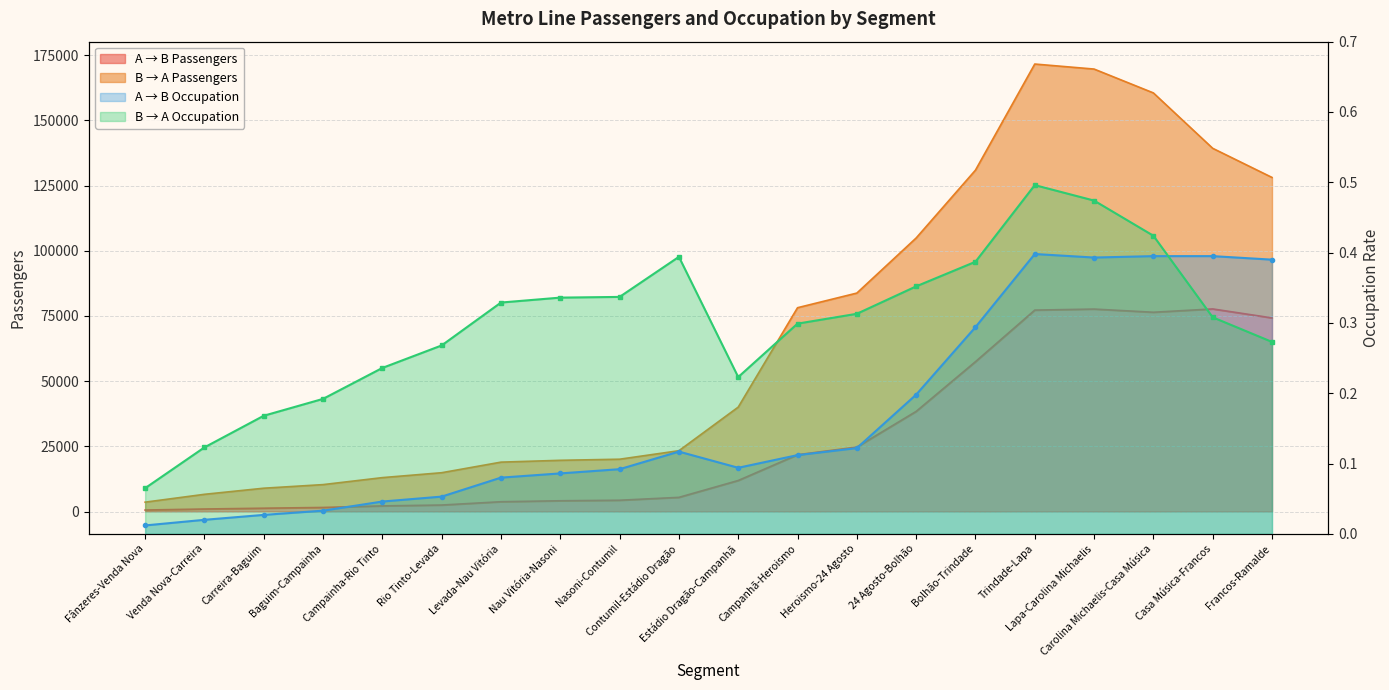

Reading left to right, transcribe all the data shown in this chart.

A → B Passengers: Fânzeres-Venda Nova=562.0	Venda Nova-Carreira=953.0	Carreira-Baguim=1264.0	Baguim-Campainha=1548.8	Campainha-Rio Tinto=2152.0	Rio Tinto-Levada=2482.2	Levada-Nau Vitória=3752.2	Nau Vitória-Nasoni=4120.2	Nasoni-Contumil=4321.9	Contumil-Estádio Dragão=5428.5	Estádio Dragão-Campanhã=11893.5	Campanhã-Heroismo=21769.0	Heroismo-24 Agosto=24703.8	24 Agosto-Bolhão=38403.6	Bolhão-Trindade=57470.1	Trindade-Lapa=77254.2	Lapa-Carolina Michaelis=77648.9	Carolina Michaelis-Casa Música=76429.6	Casa Música-Francos=77697.6	Francos-Ramalde=74257.2
A → B Occupation: Fânzeres-Venda Nova=0.0	Venda Nova-Carreira=0.0	Carreira-Baguim=0.0	Baguim-Campainha=0.0	Campainha-Rio Tinto=0.0	Rio Tinto-Levada=0.1	Levada-Nau Vitória=0.1	Nau Vitória-Nasoni=0.1	Nasoni-Contumil=0.1	Contumil-Estádio Dragão=0.1	Estádio Dragão-Campanhã=0.1	Campanhã-Heroismo=0.1	Heroismo-24 Agosto=0.1	24 Agosto-Bolhão=0.2	Bolhão-Trindade=0.3	Trindade-Lapa=0.4	Lapa-Carolina Michaelis=0.4	Carolina Michaelis-Casa Música=0.4	Casa Música-Francos=0.4	Francos-Ramalde=0.4
B → A Occupation: Fânzeres-Venda Nova=0.1	Venda Nova-Carreira=0.1	Carreira-Baguim=0.2	Baguim-Campainha=0.2	Campainha-Rio Tinto=0.2	Rio Tinto-Levada=0.3	Levada-Nau Vitória=0.3	Nau Vitória-Nasoni=0.3	Nasoni-Contumil=0.3	Contumil-Estádio Dragão=0.4	Estádio Dragão-Campanhã=0.2	Campanhã-Heroismo=0.3	Heroismo-24 Agosto=0.3	24 Agosto-Bolhão=0.4	Bolhão-Trindade=0.4	Trindade-Lapa=0.5	Lapa-Carolina Michaelis=0.5	Carolina Michaelis-Casa Música=0.4	Casa Música-Francos=0.3	Francos-Ramalde=0.3